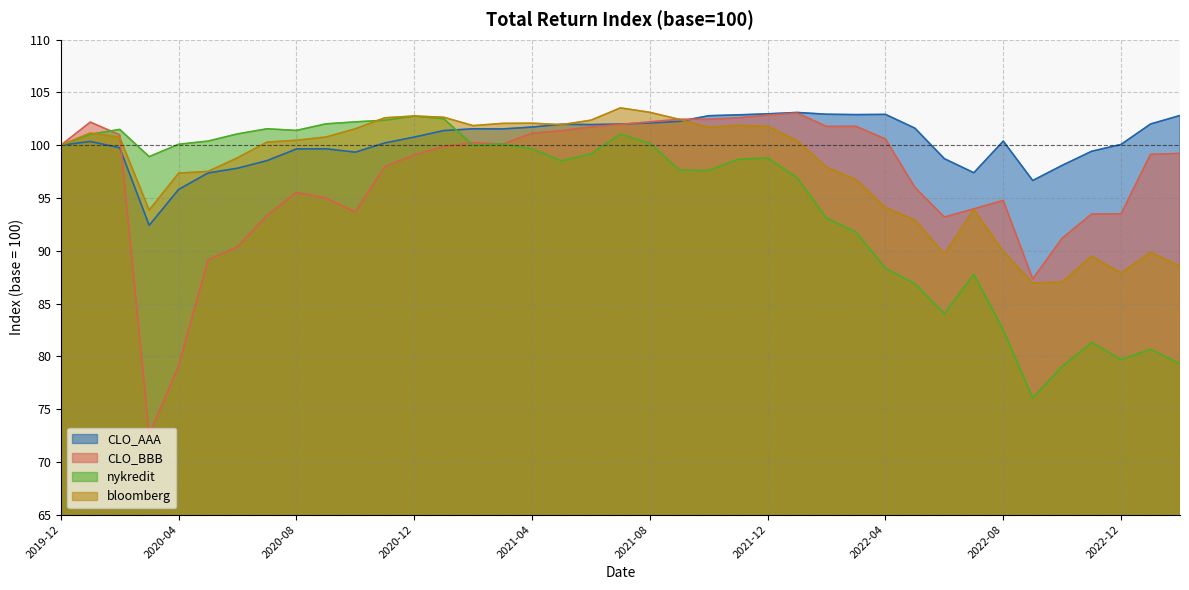

Does the chart display data point markers on the line(s)?

No